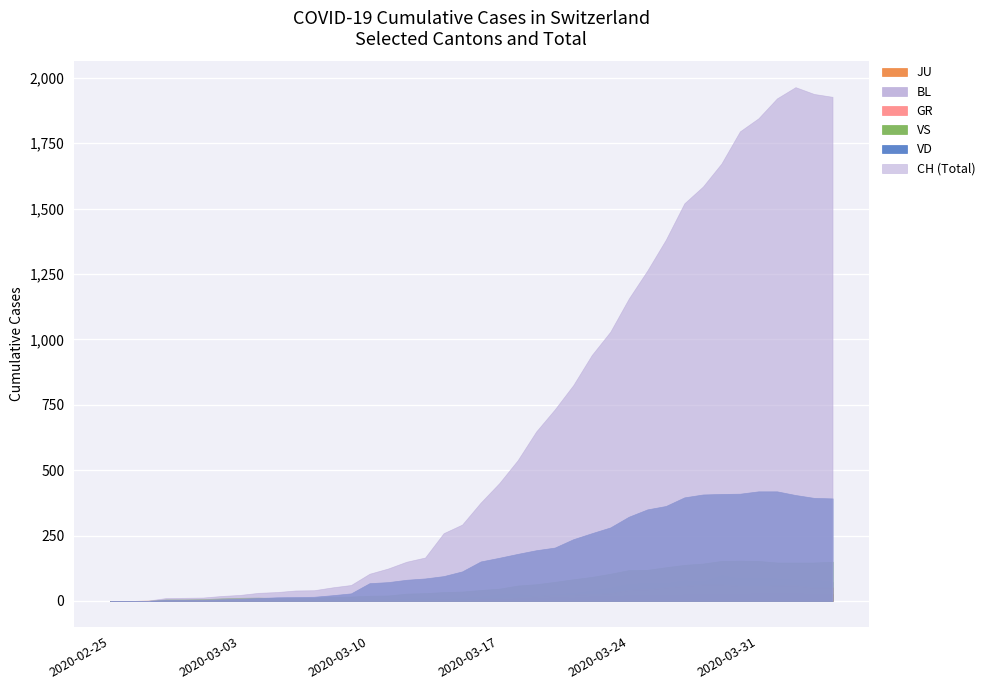

Which series has the largest total across all categories?

CH (Total)